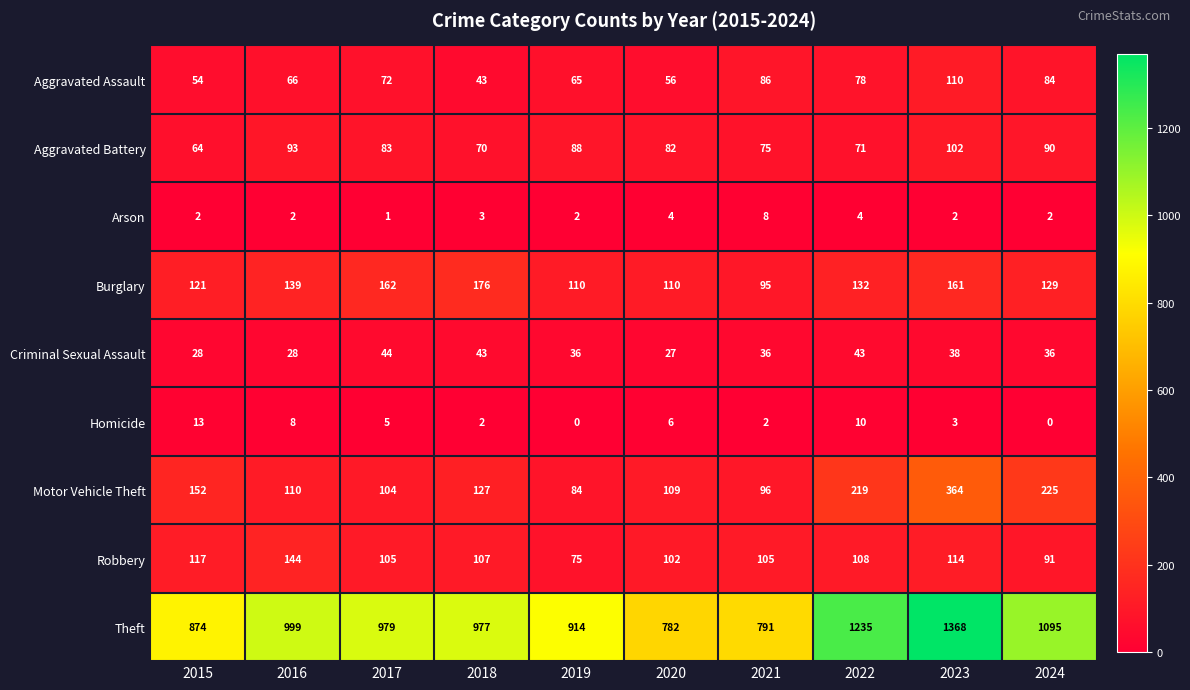

What is the minimum value for Motor Vehicle Theft?

84